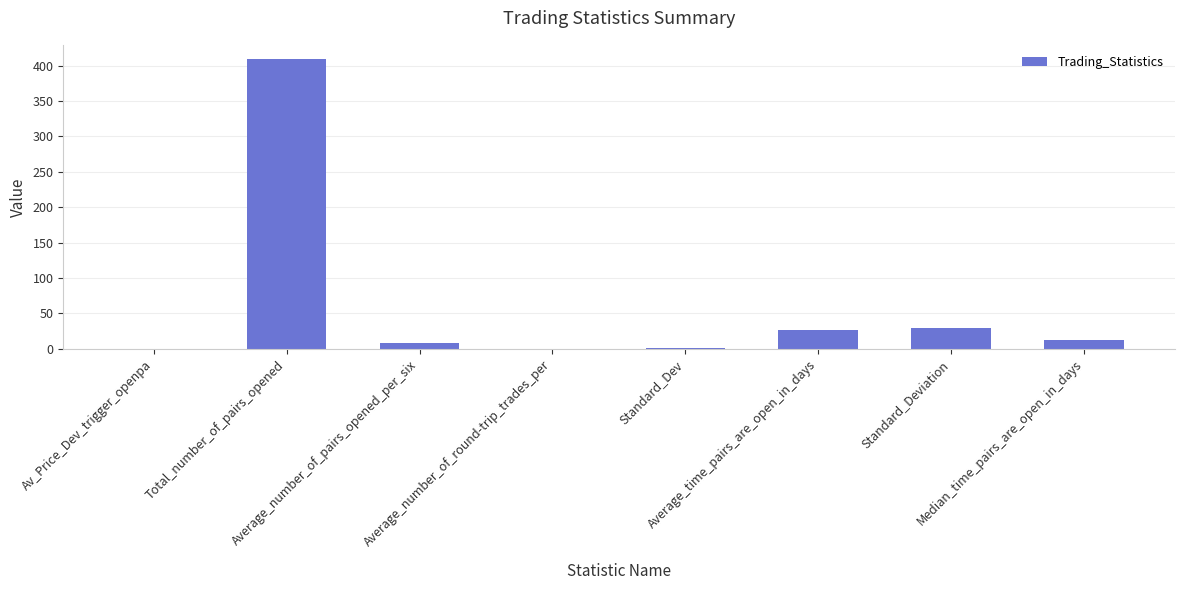

Where is the data nearest to the value 204?

Standard_Deviation